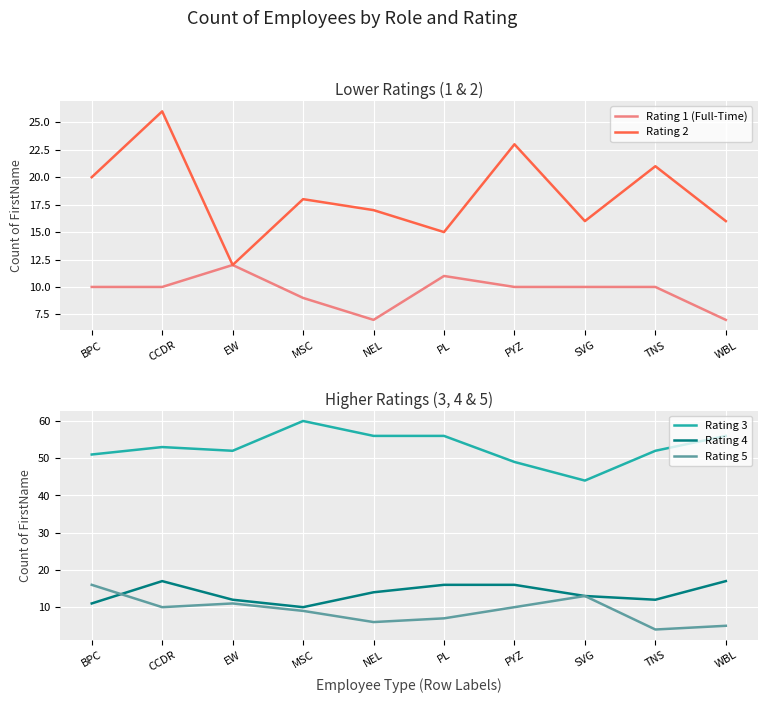

The value of Rating 5 at CCDR is 10. True or false?

True